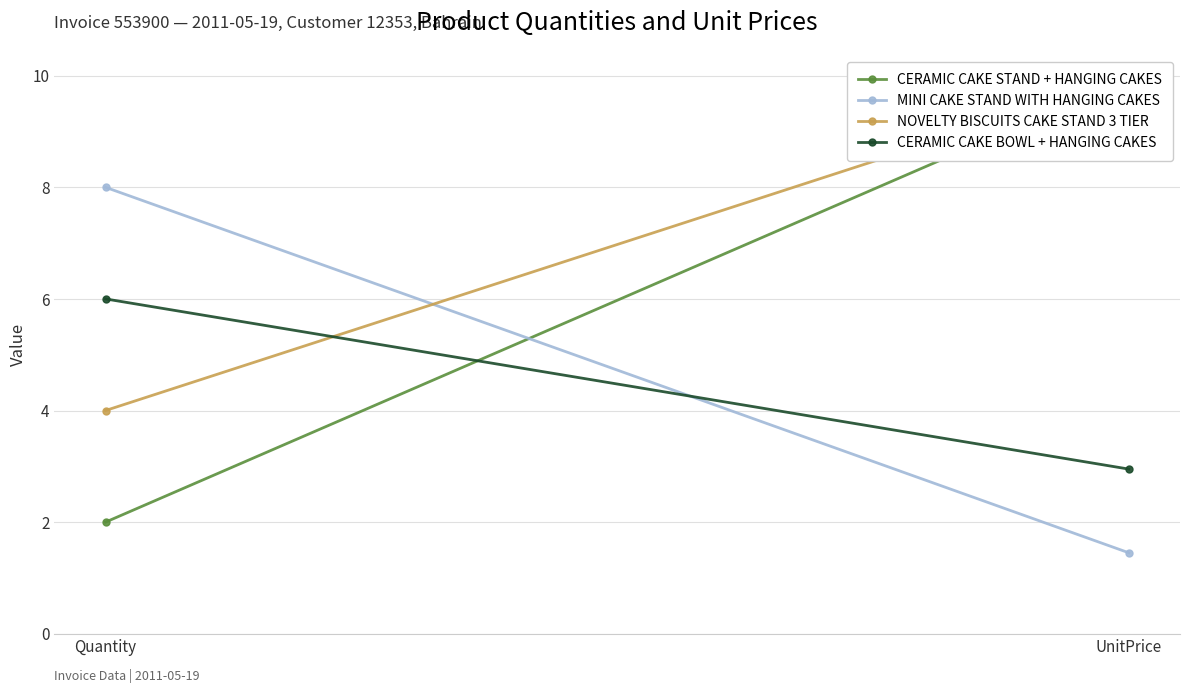

How many values in the NOVELTY BISCUITS CAKE STAND 3 TIER series exceed 9?

1